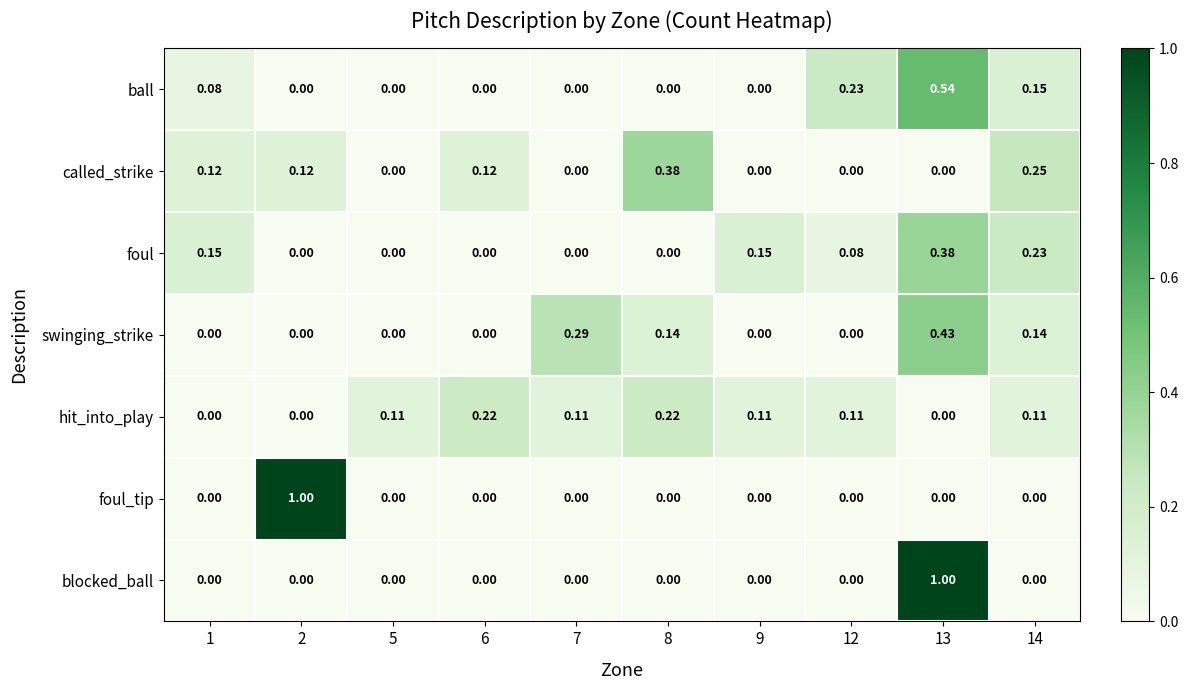

Between 6 and 14, which series saw the biggest shift?

foul